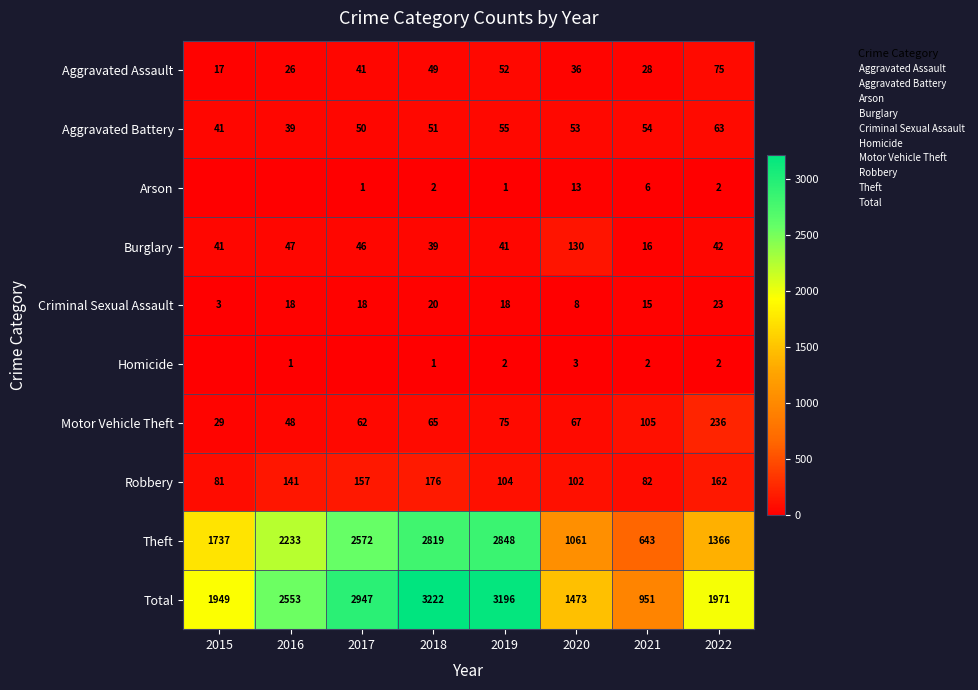

What is the maximum value for Total?

3222